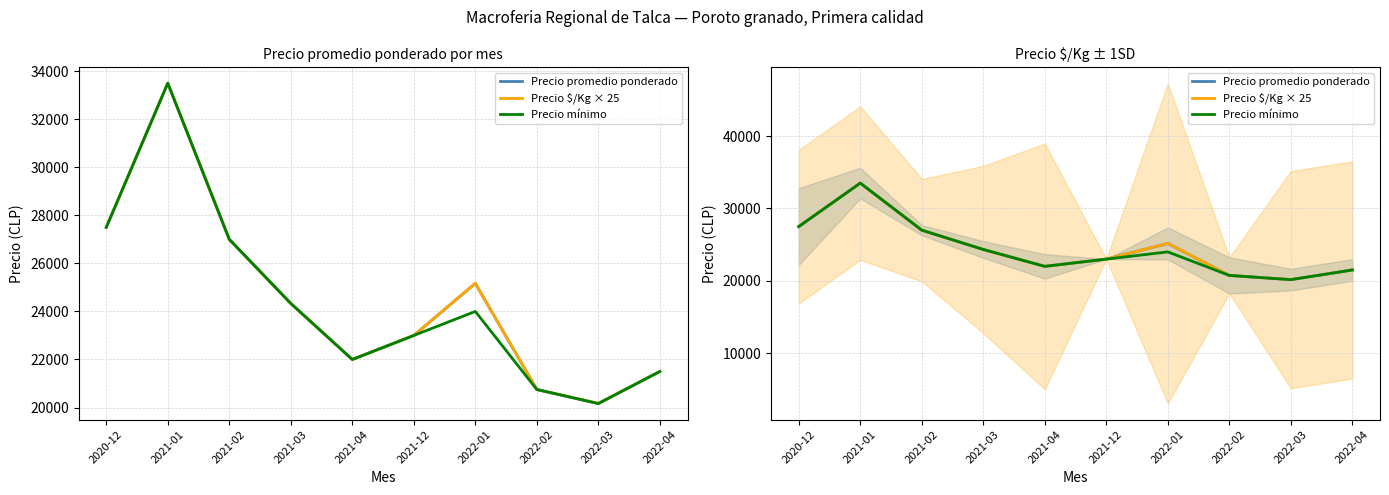

What value does the Precio $/Kg × 25 series have at 2021-03, to the nearest 50?

24300